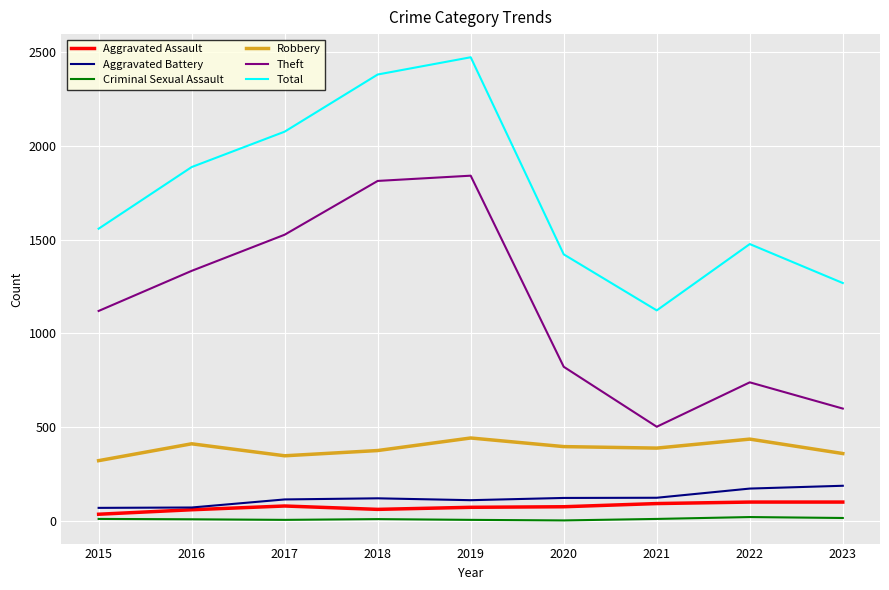

What is the approximate value of Total at 2020?

1422